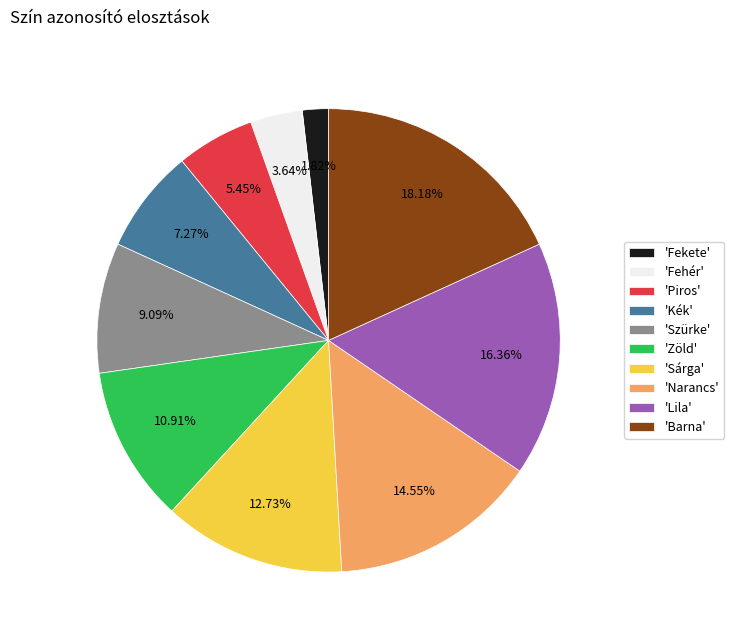

Combined, do 'Piros' and 'Lila' account for over 50%?

No